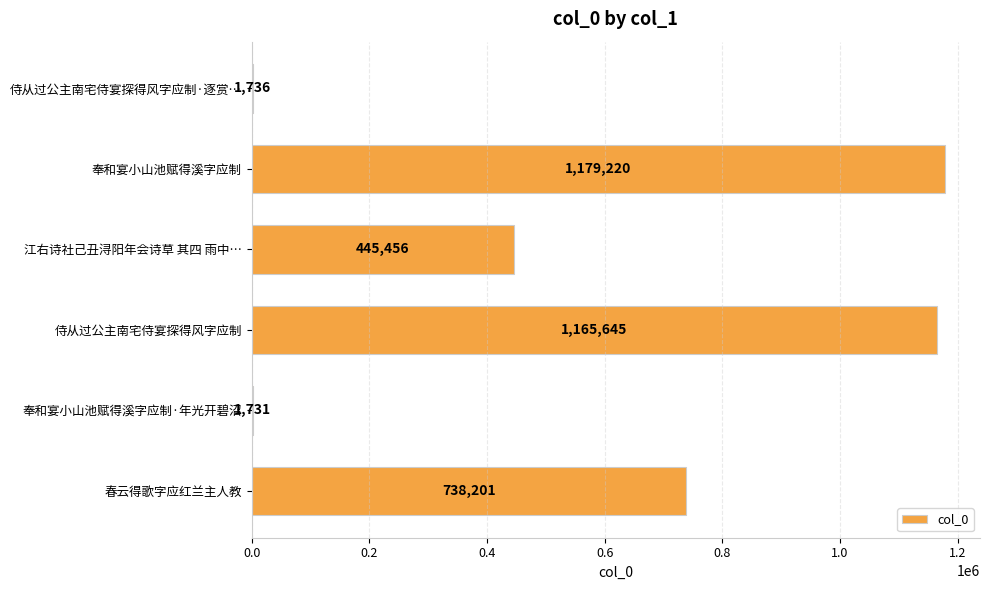

What is the ratio of the value at 江右诗社己丑浔阳年会诗草 其四 雨中… to the value at 奉和宴小山池赋得溪字应制?

0.4